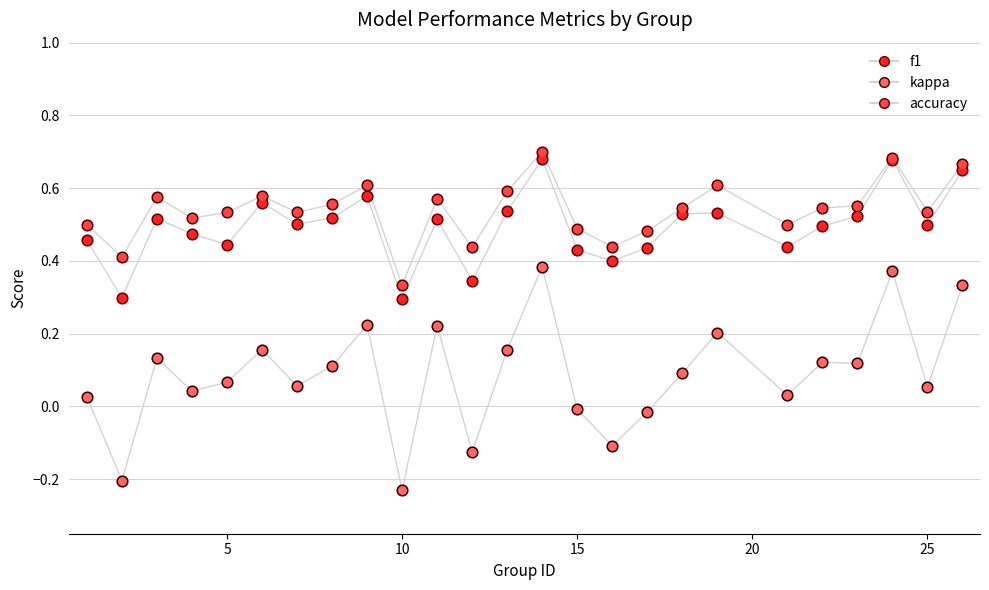

How many lines are shown in the chart?

3